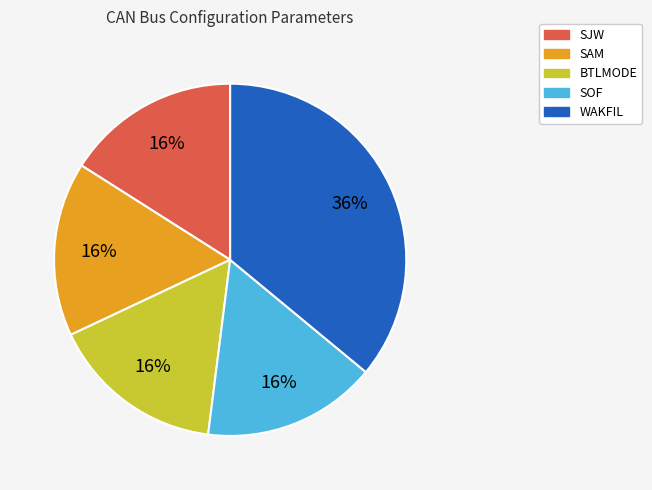

What is the largest slice in the pie chart?

WAKFIL